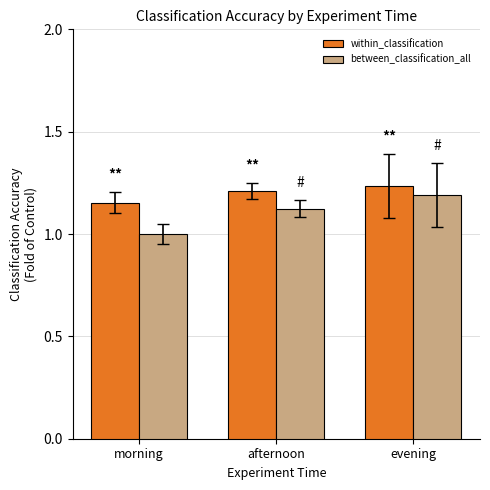

Between morning and afternoon, which series saw the biggest shift?

between_classification_all